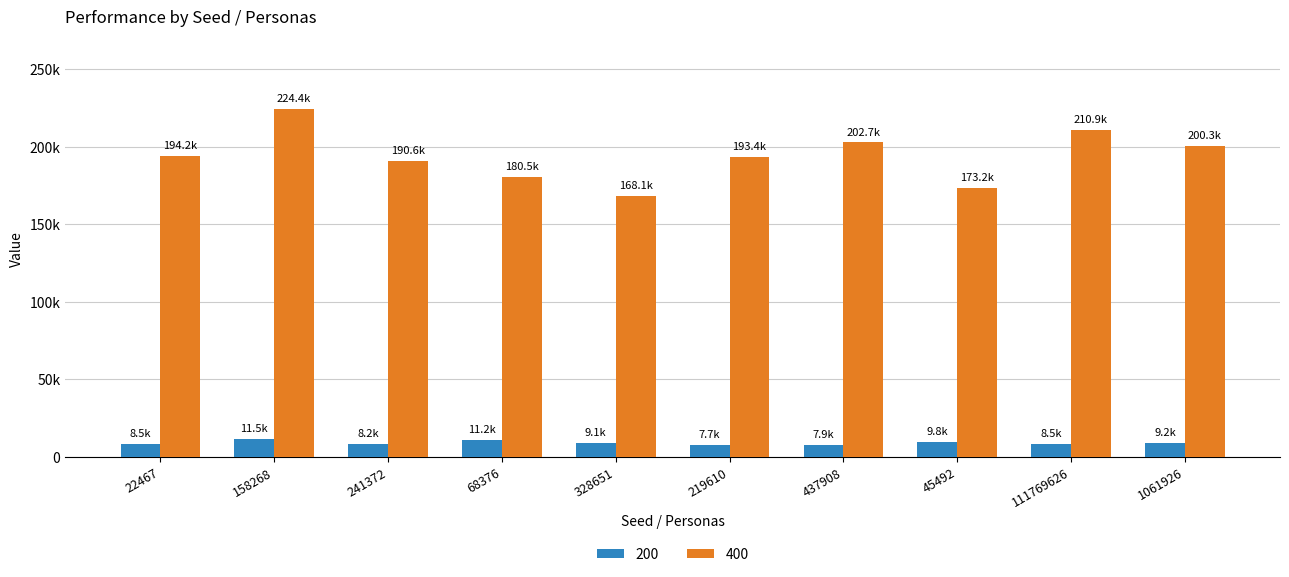

Is it true that 200 equals 5012 at 328651?

False